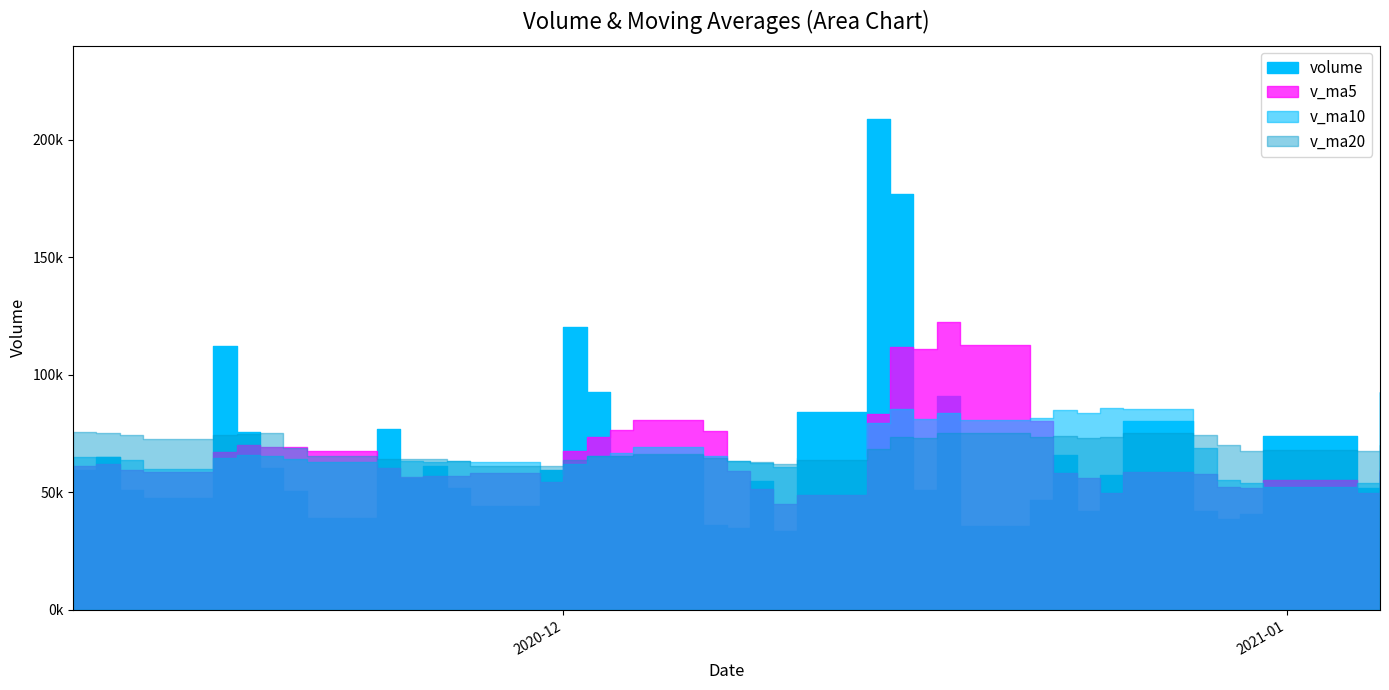

What value does the v_ma10 series have at 2020-12-03?

66828.6